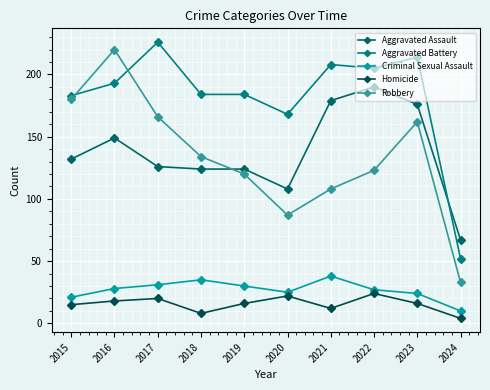

Which series changed the most between 2020 and 2022?

Aggravated Assault